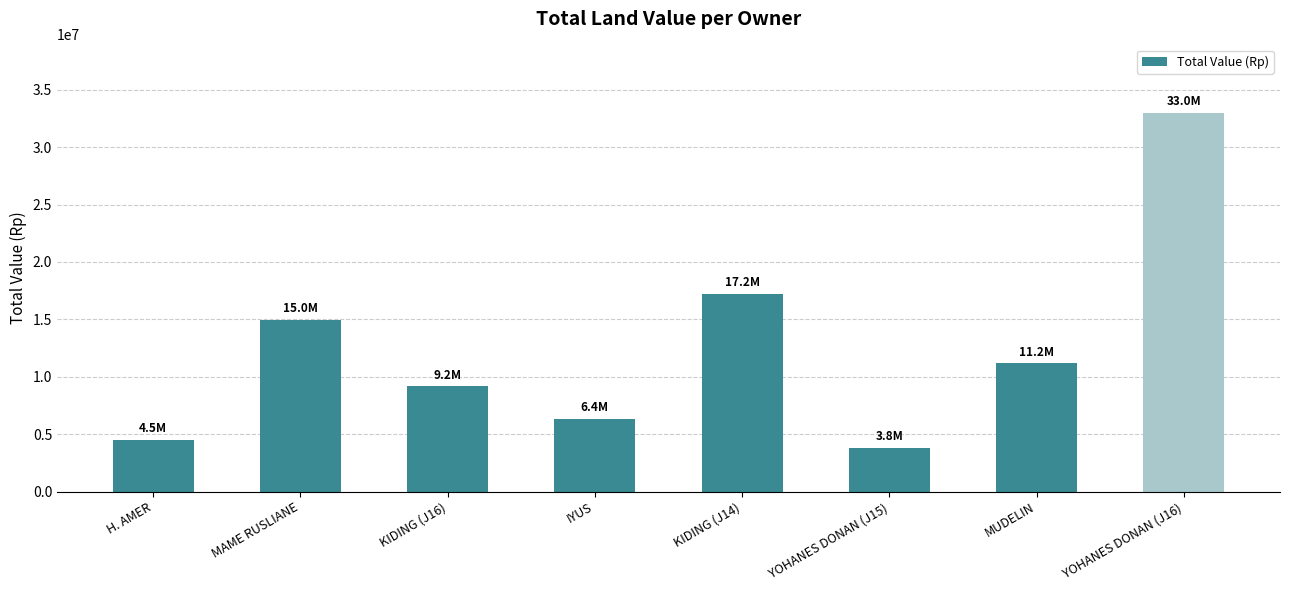

Reading left to right, transcribe all the data shown in this chart.

4500000	14980000	9170000	6360000	17220000	3825000	11200000	33000000